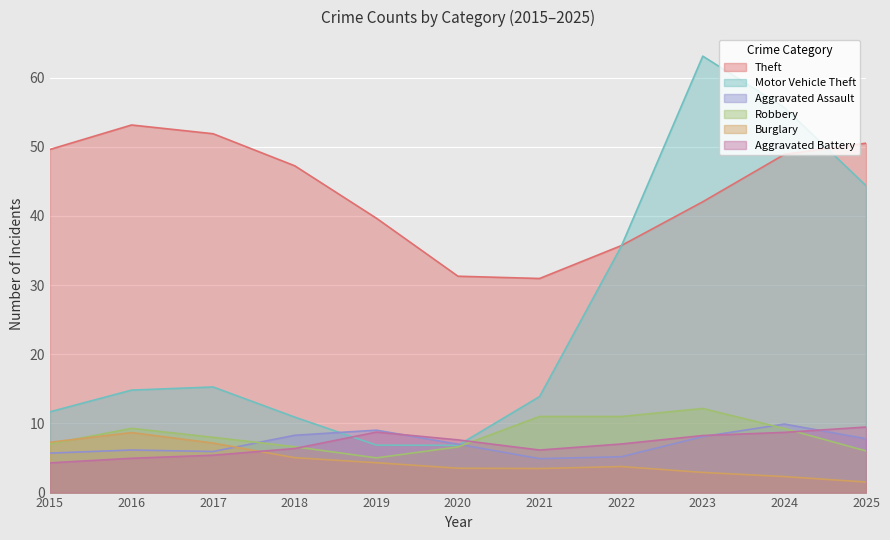

In Theft, how many points are higher than both neighbors (excluding endpoints)?

1